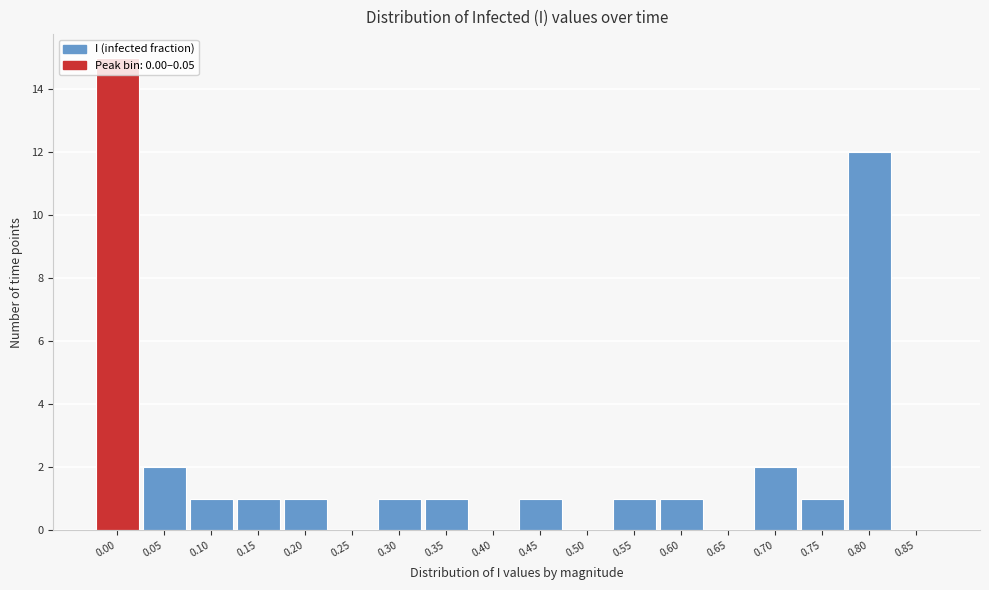

What is the greatest value displayed?

15